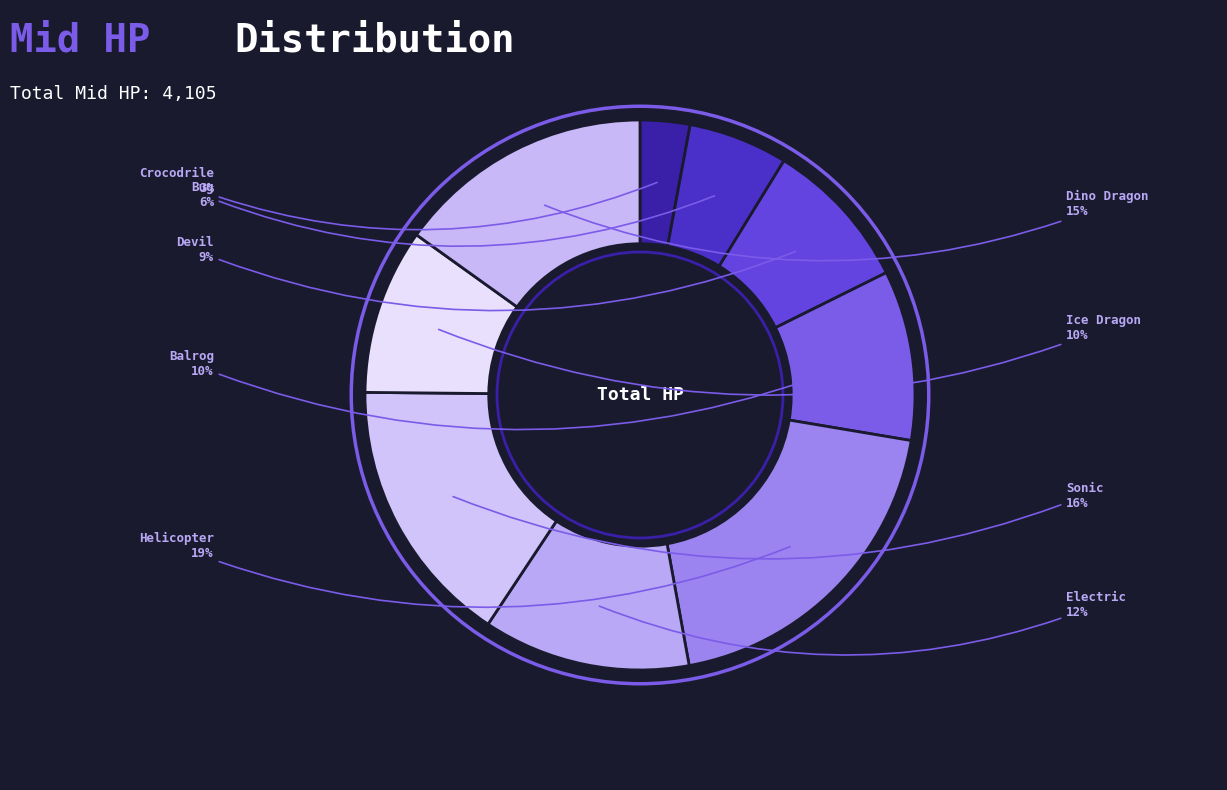

Does any single category account for the majority?

No